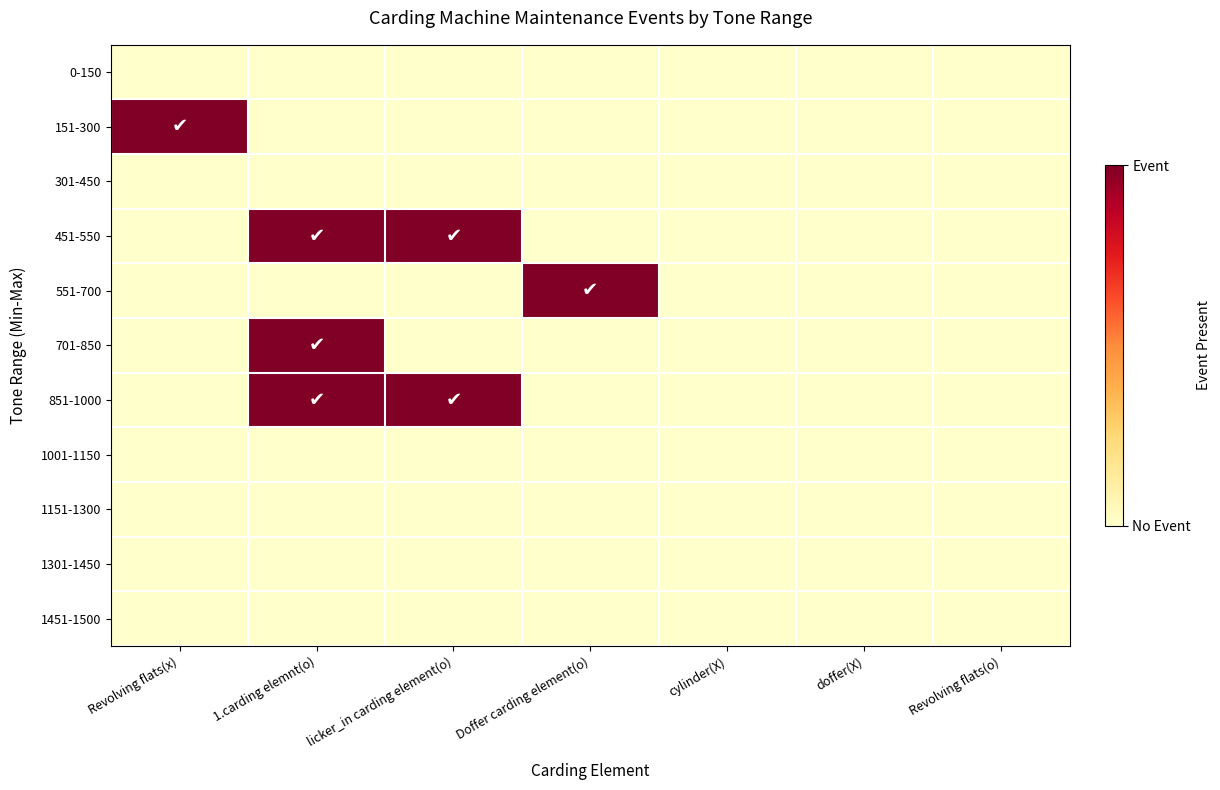

Rank the series by their maximum value, from lowest to highest.

0-150, 301-450, 1001-1150, 1151-1300, 1301-1450, 1451-1500, 151-300, 451-550, 551-700, 701-850, 851-1000